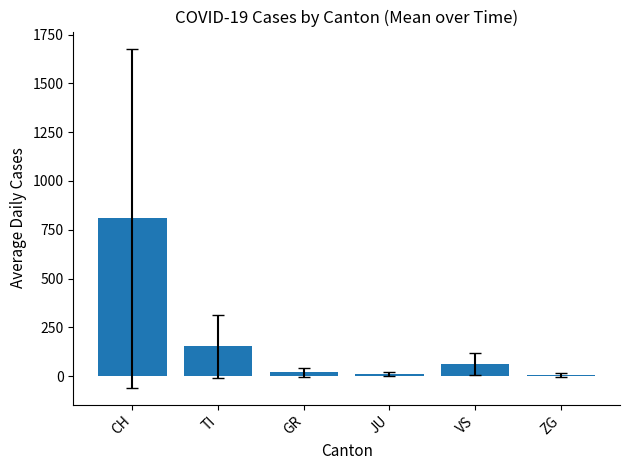

What is the value of the 3rd bar from the left?

20.5